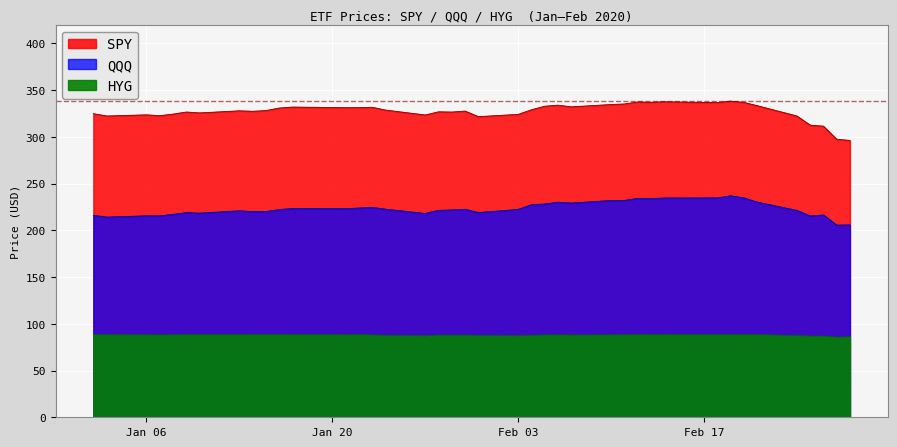

What is the difference between the highest and lowest values at 2020-01-07?

234.7